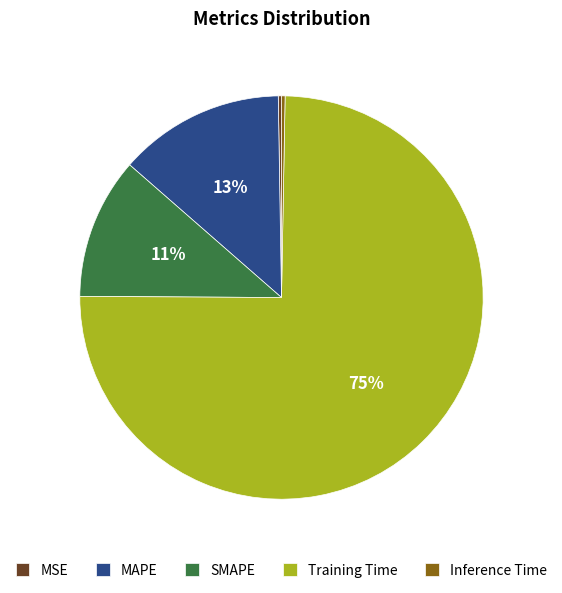

True or false: MAPE accounts for 13% of the total.

True